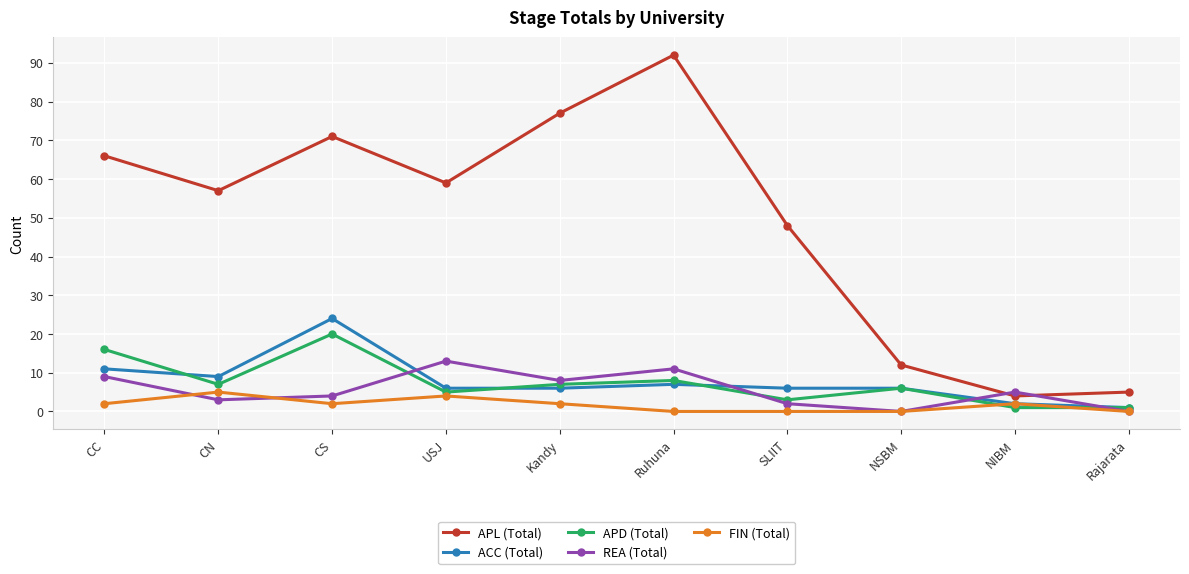

Which series has the largest range (max minus min)?

APL (Total)